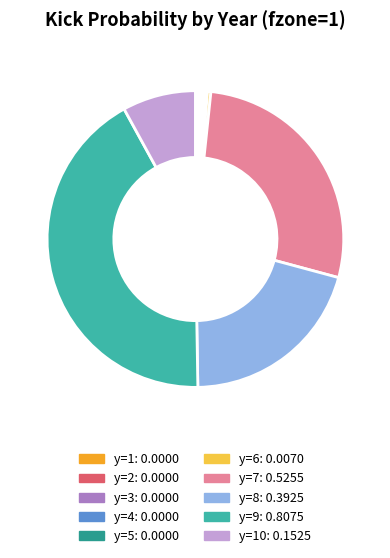

Is there any slice that represents more than half of the pie?

No